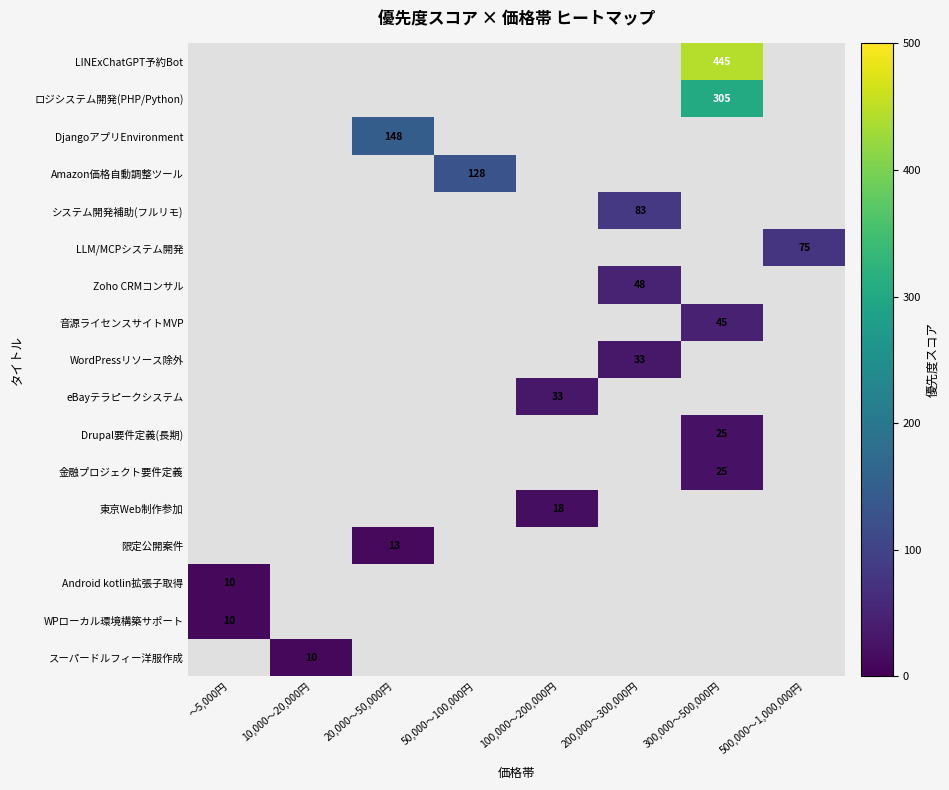

The 限定公開案件 series shows 6 at 20,000～50,000円. True or false?

False